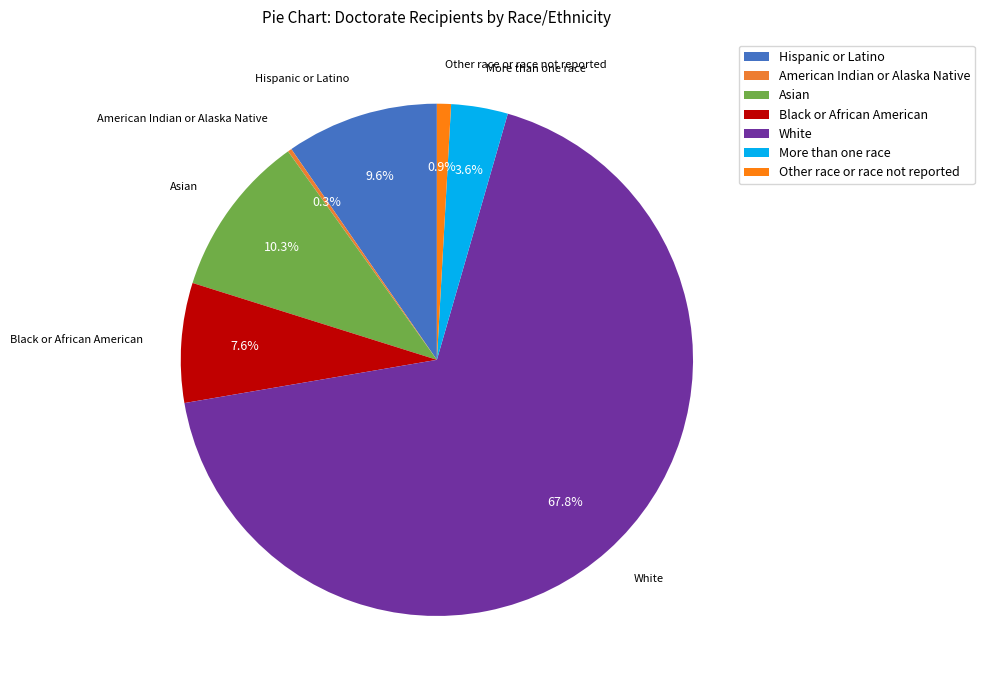

What is the majority slice?

White